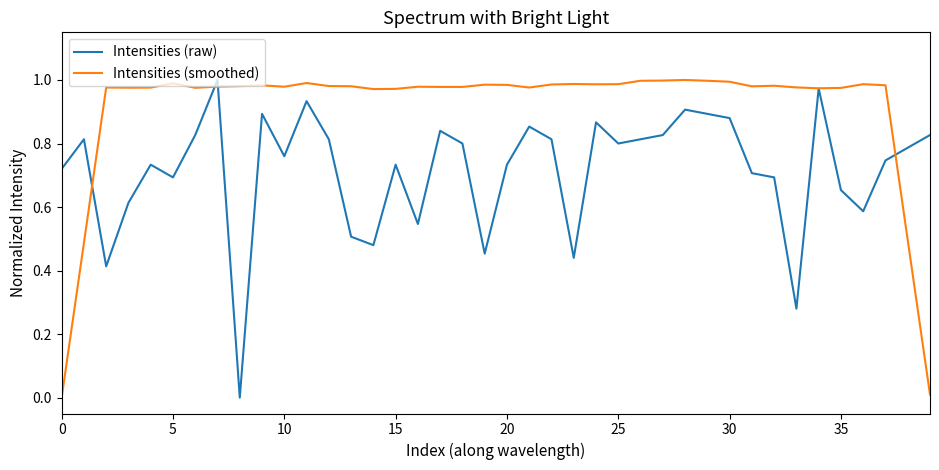

What are all the series names shown in the legend?

Intensities (raw), Intensities (smoothed)